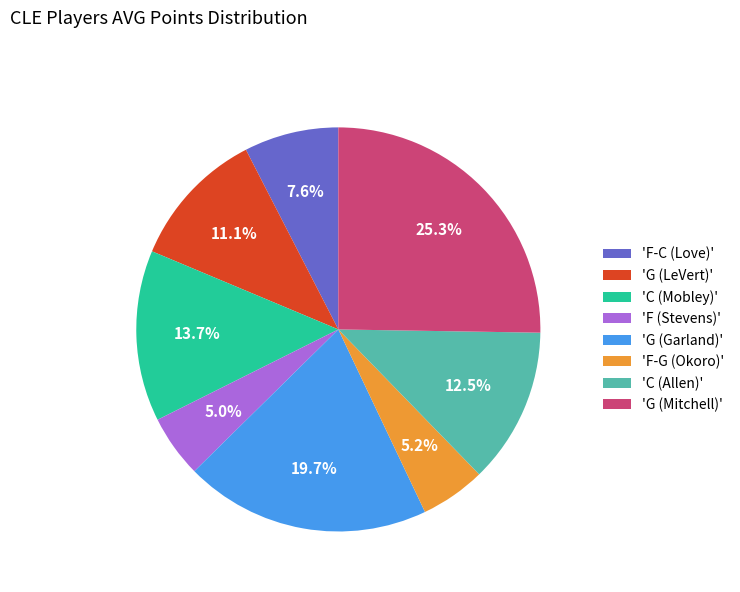

Which slice is the largest?

'G (Mitchell)'